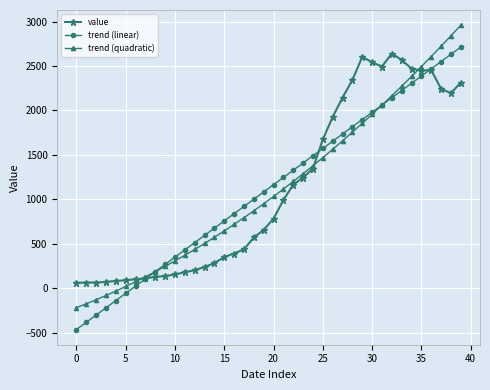

What is the minimum value shown in the chart?

-463.4